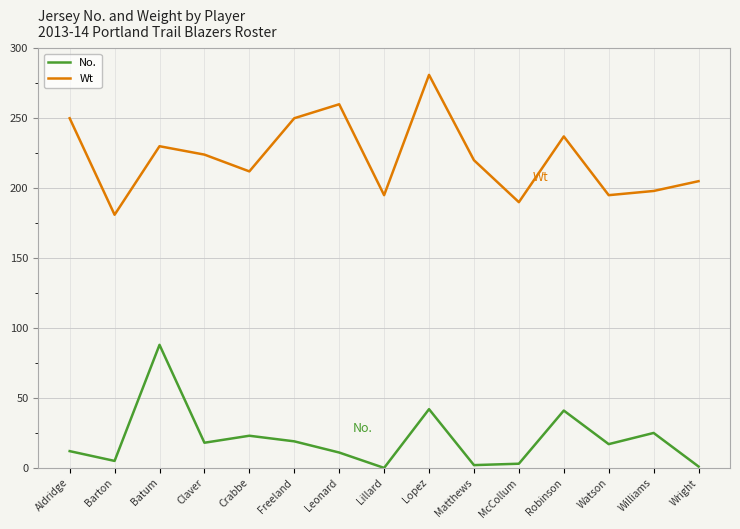

What is the spread (max minus min) of values at Barton?

176